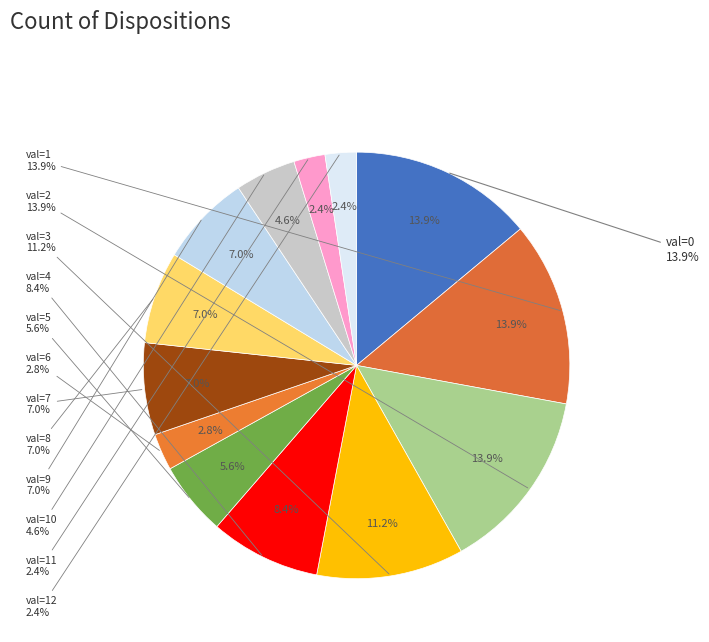

True or false: 1 accounts for 21% of the total.

False